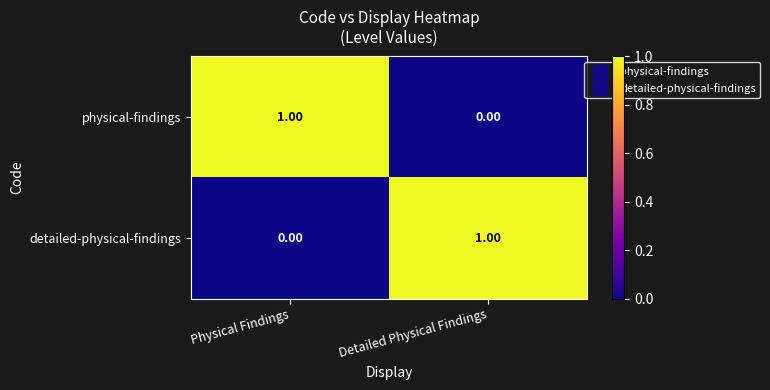

Is the value of detailed-physical-findings at Physical Findings greater than the value of physical-findings at Physical Findings?

No